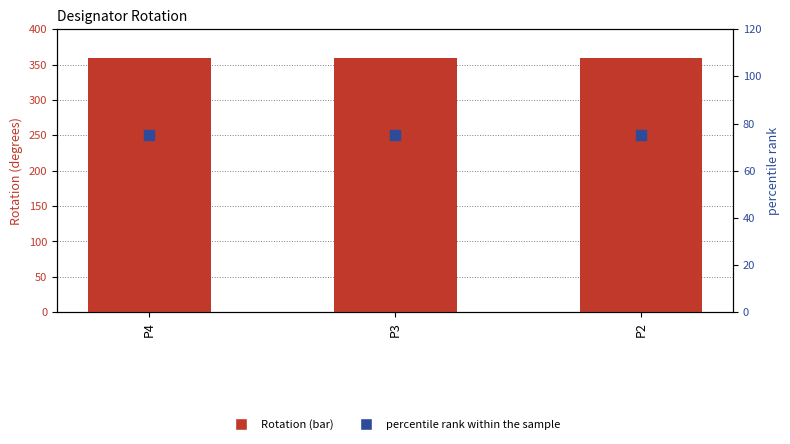

What are all the series names shown in the legend?

Rotation, percentile rank within the sample